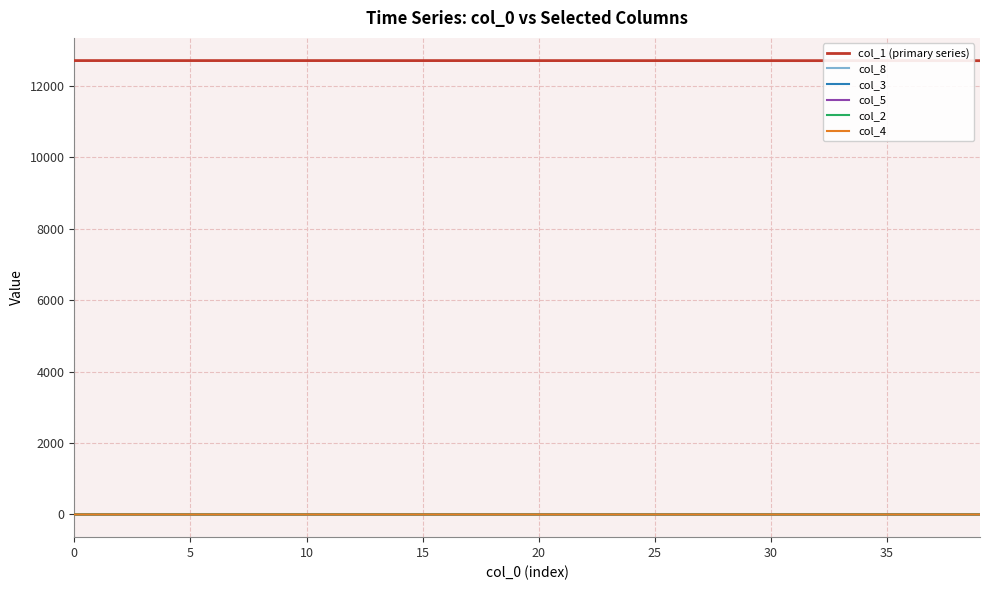

True or false: col_5 and col_1 (primary series) intersect in this chart.

False